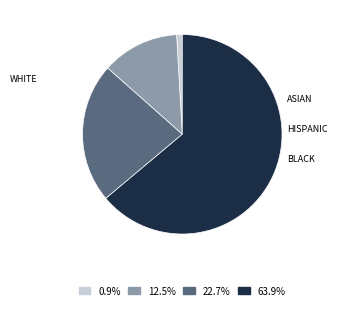

Is there a majority slice in this chart?

Yes